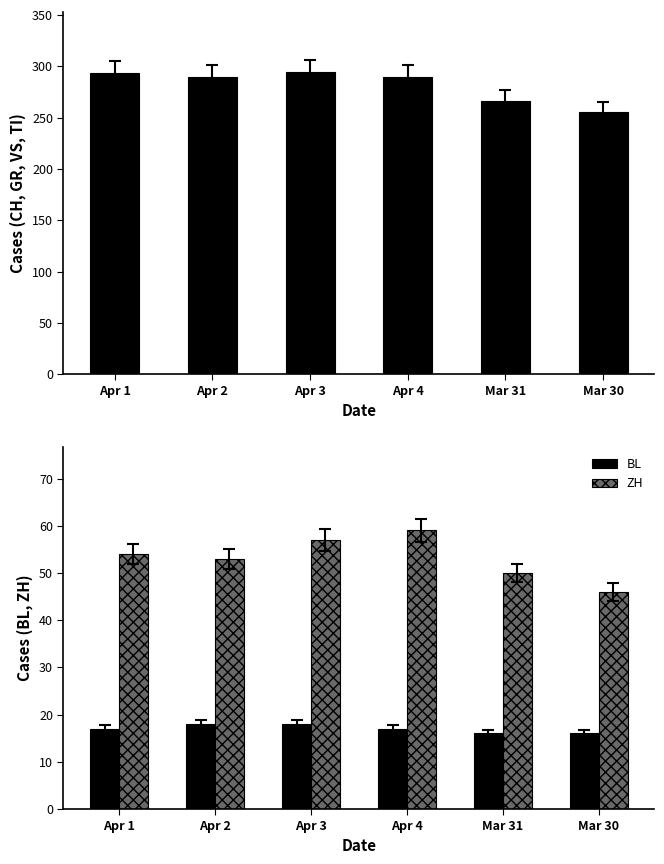

Reading right to left, extract all data points from this chart.

CH: Mar 30=255	Mar 31=266	Apr 4=290	Apr 3=294	Apr 2=290	Apr 1=293
BL: Mar 30=16	Mar 31=16	Apr 4=17	Apr 3=18	Apr 2=18	Apr 1=17
ZH: Mar 30=46	Mar 31=50	Apr 4=59	Apr 3=57	Apr 2=53	Apr 1=54